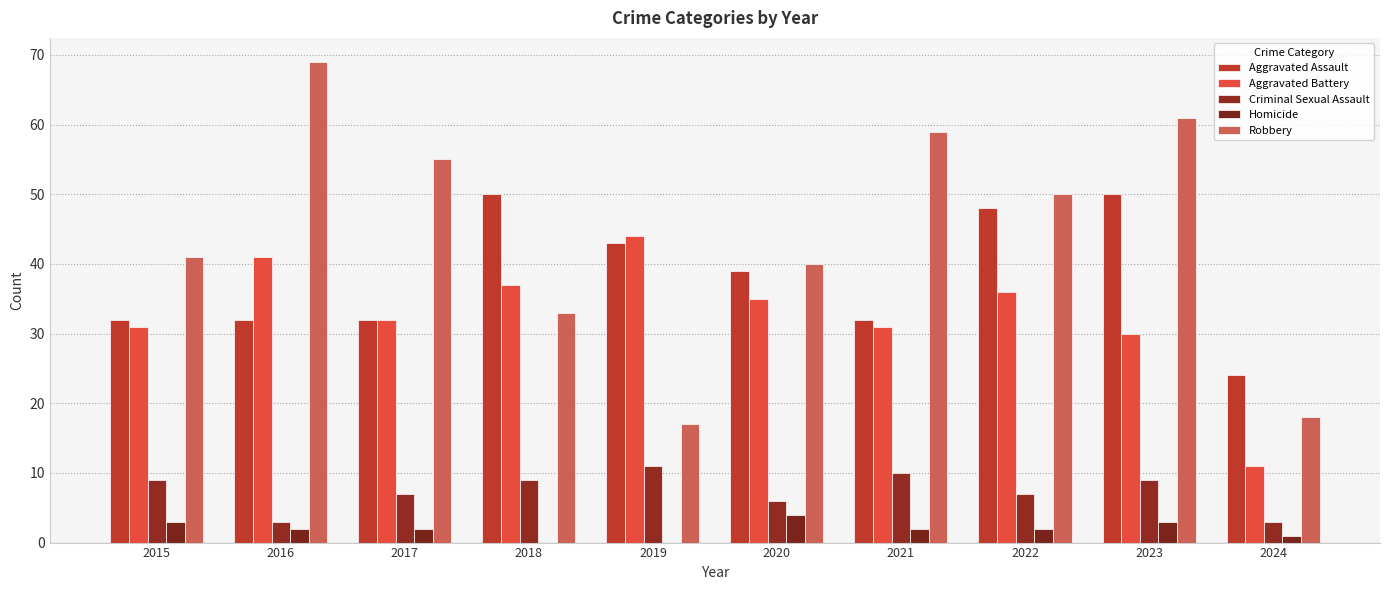

Count the number of categories in the chart.

10